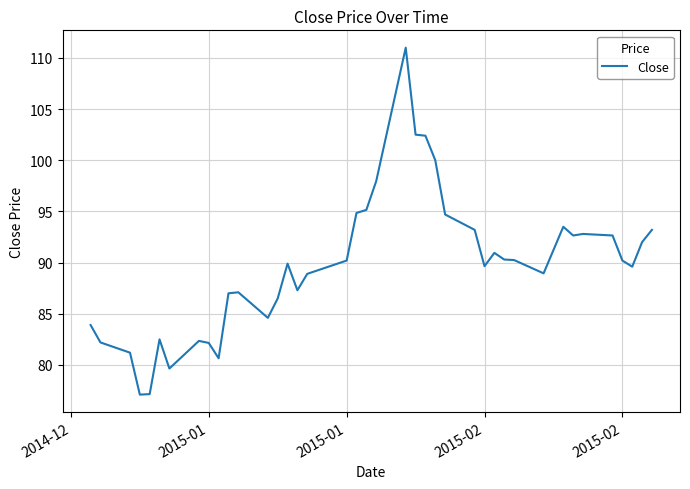

What is the greatest value displayed?

111.0